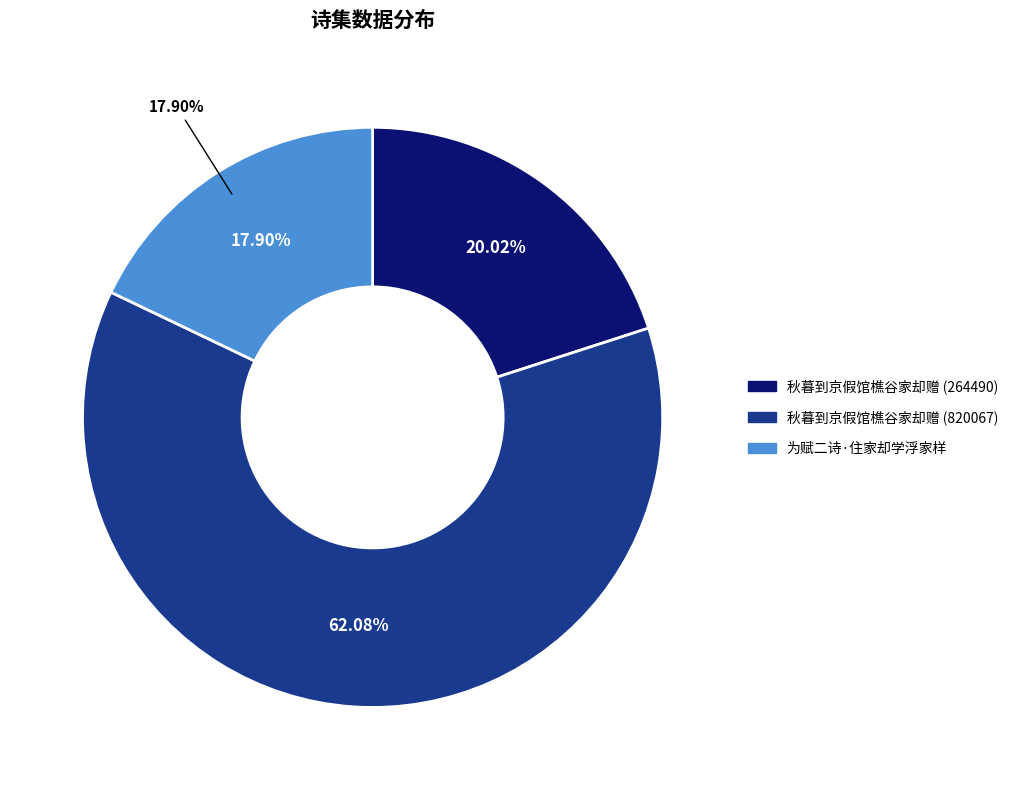

What percentage do 秋暮到京假馆樵谷家却赠 (264490) and 为赋二诗·住家却学浮家样 together represent?

37.9%